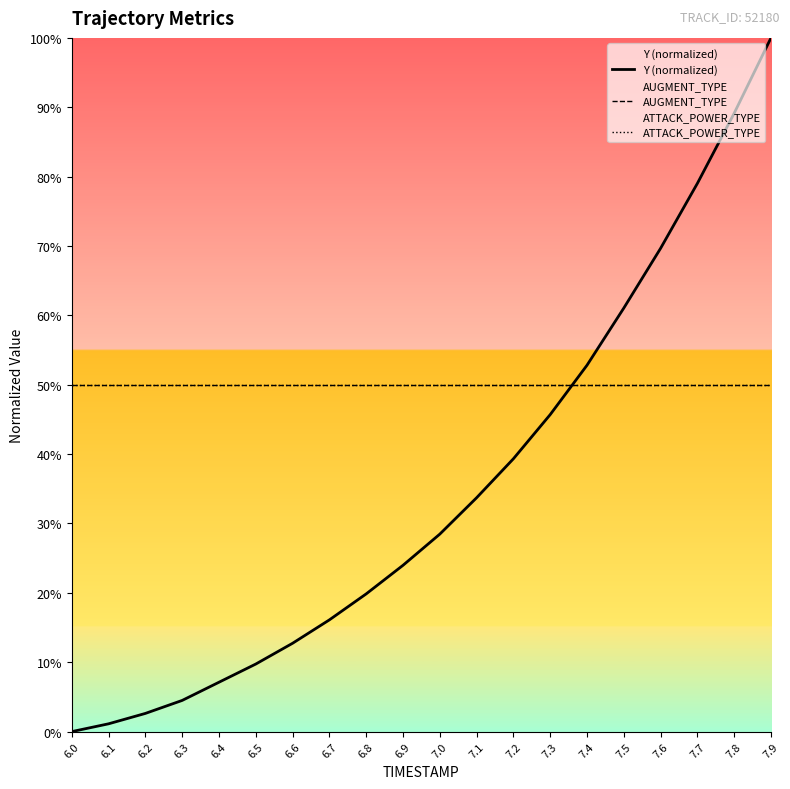

How many categories are shown in the chart?

20